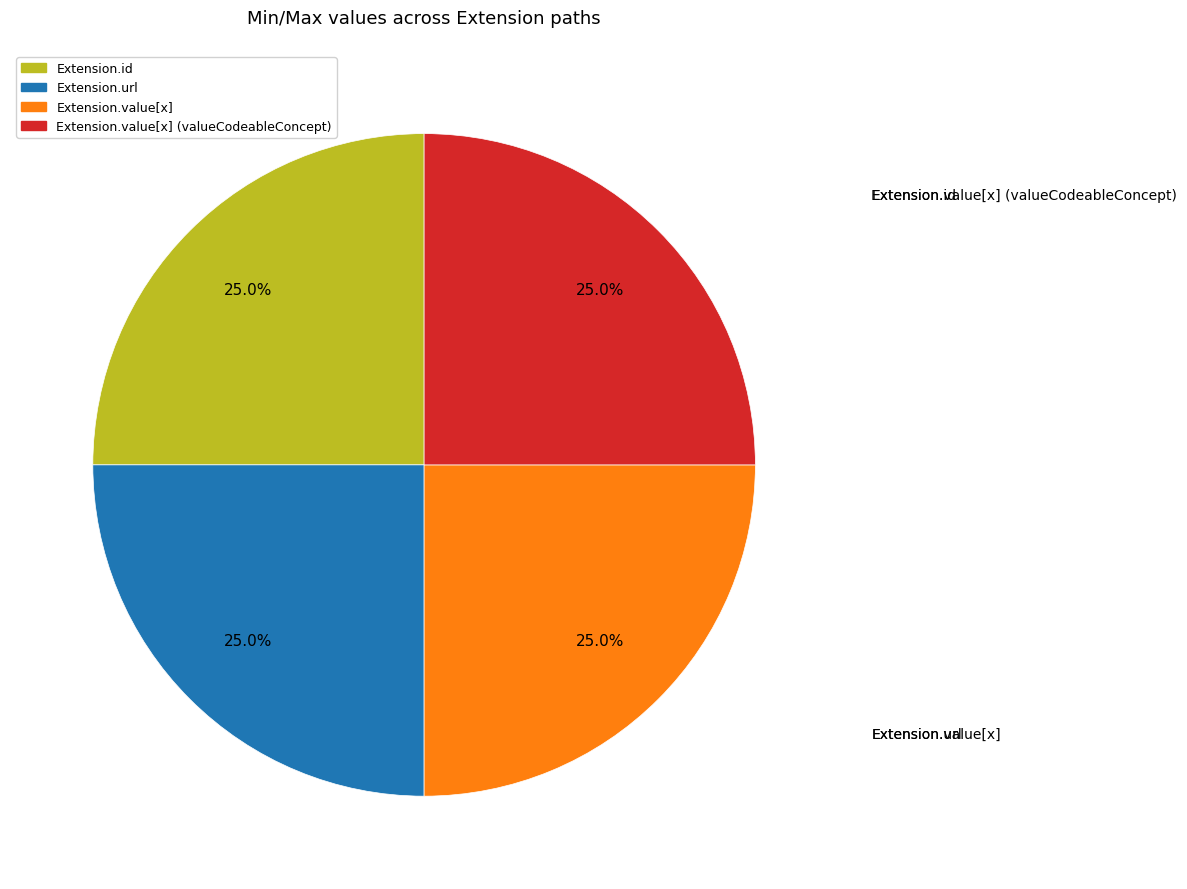

Is there a majority slice in this chart?

No